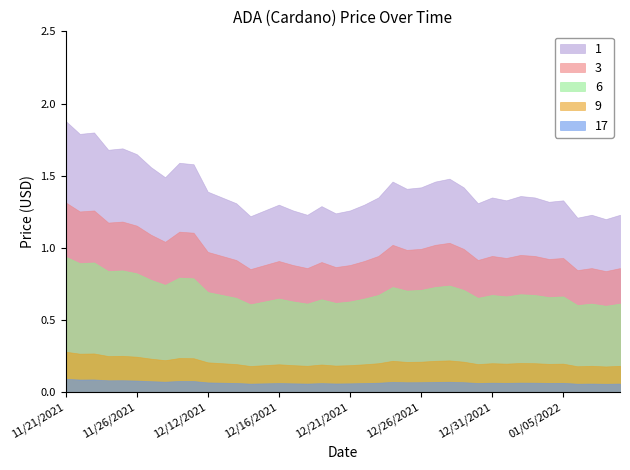

True or false: 3 and 6 intersect in this chart.

False